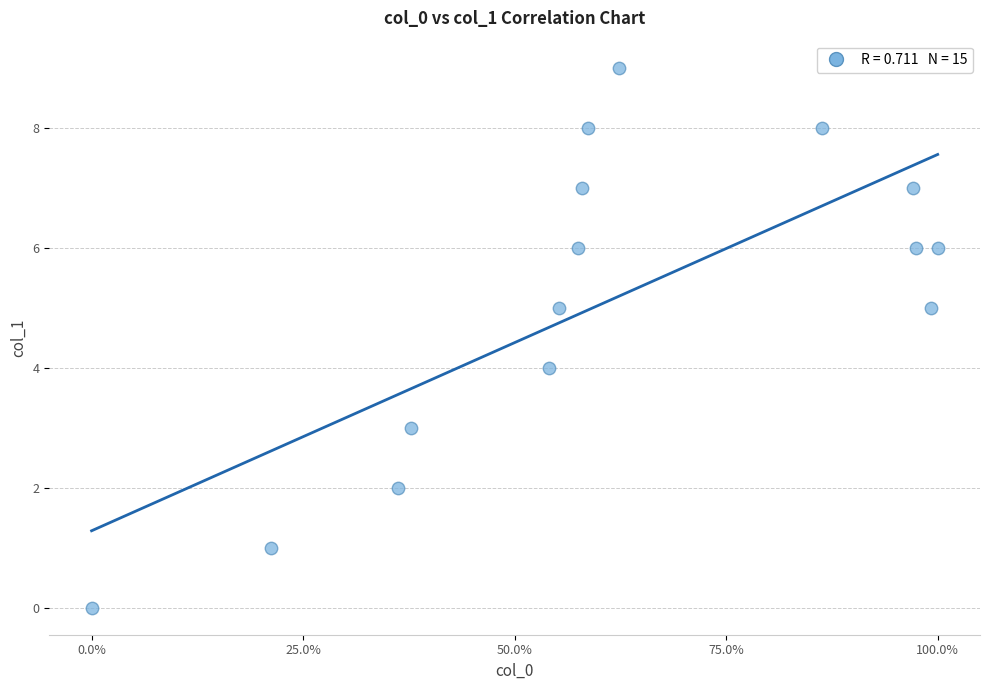

How many points are shown in the scatter plot?

15